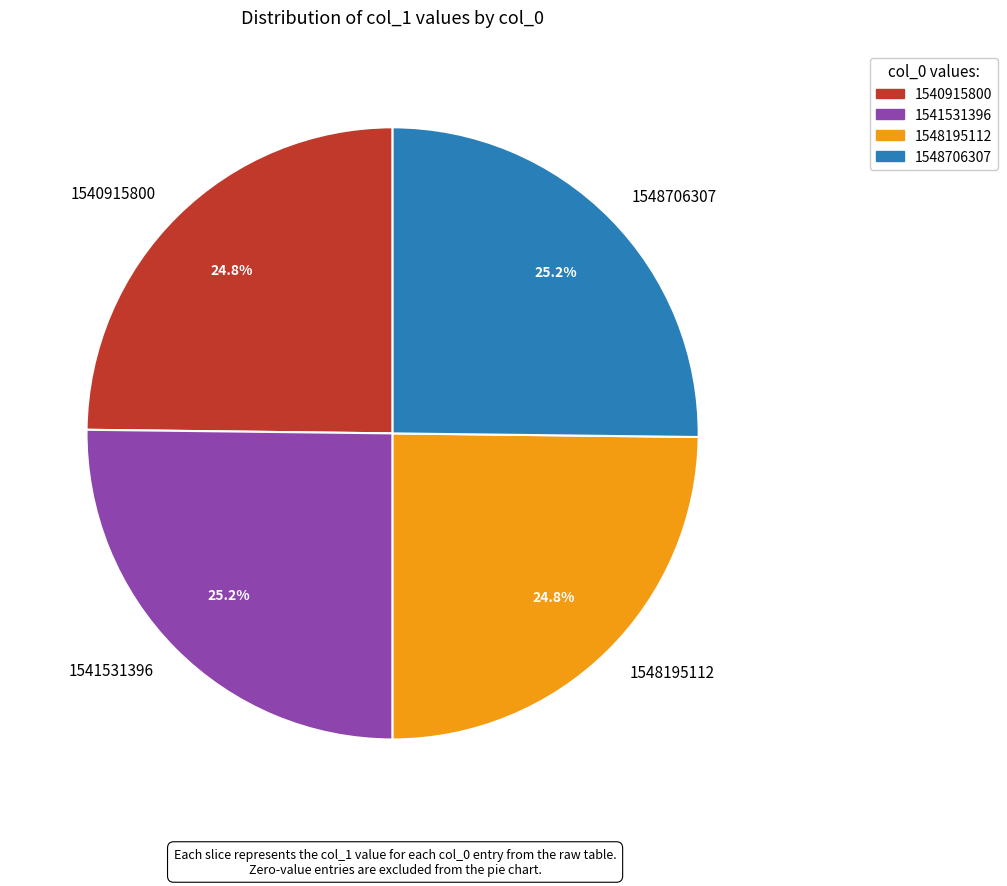

How many segments does this pie chart have?

4